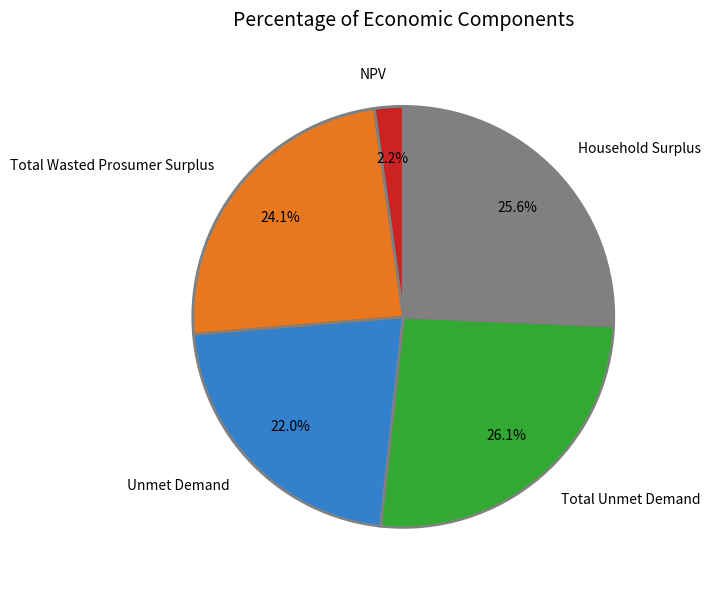

True or false: Total Wasted Prosumer Surplus accounts for 16% of the total.

False